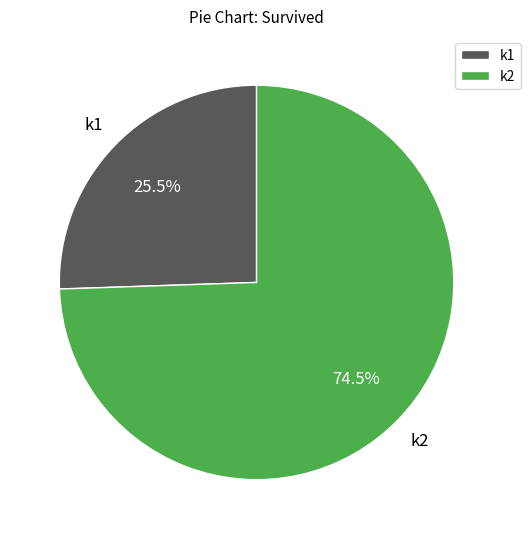

How many segments does this pie chart have?

2